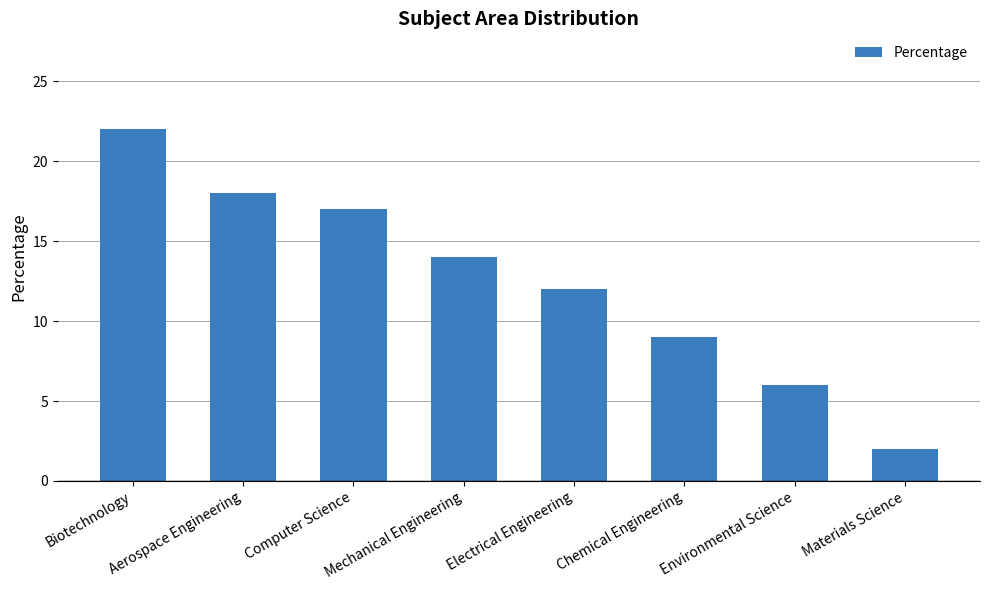

How many data points are less than 14?

4